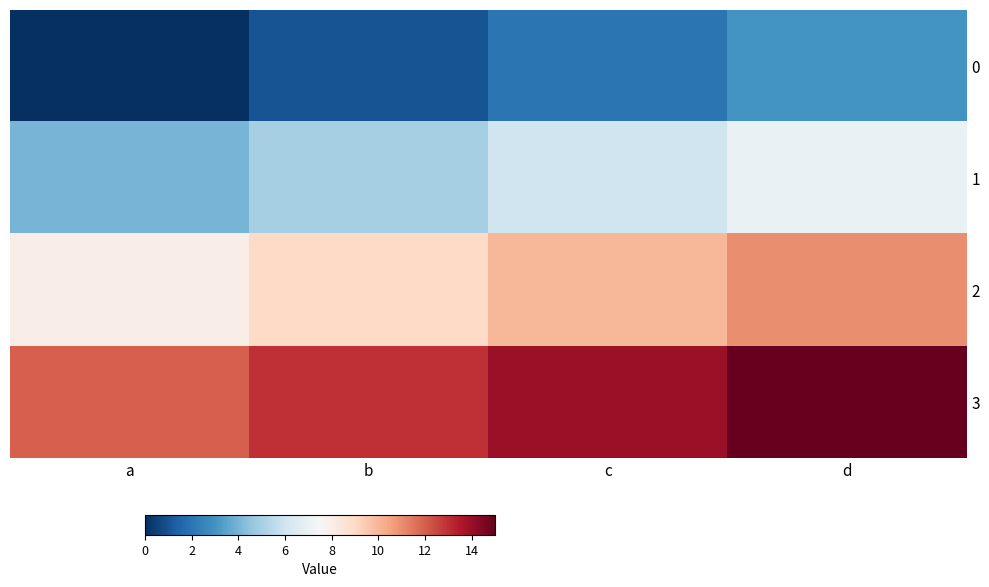

Rank the series at b from lowest to highest value.

0, 1, 2, 3